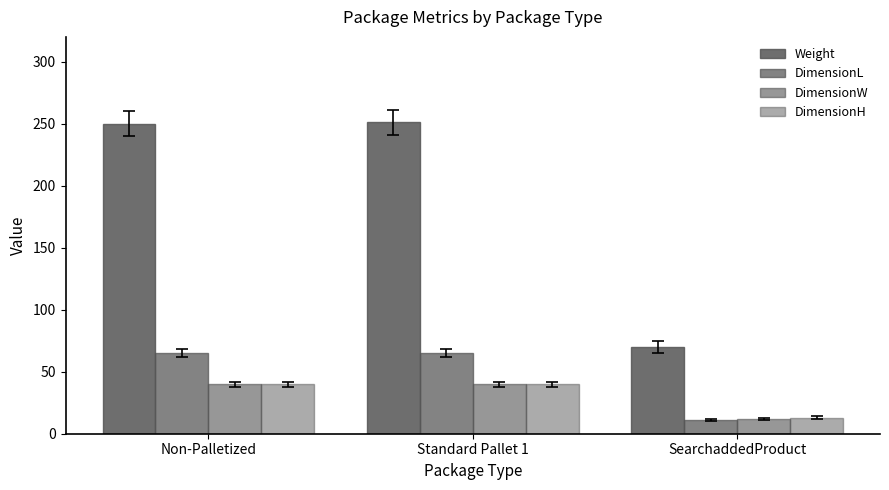

How many bars are there in total?

12